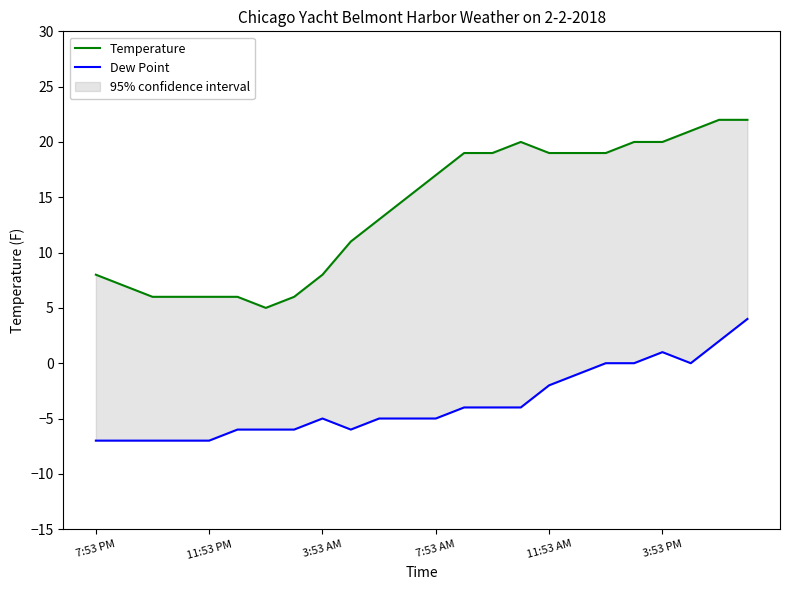

At which category does Dew Point reach its first local valley?

9